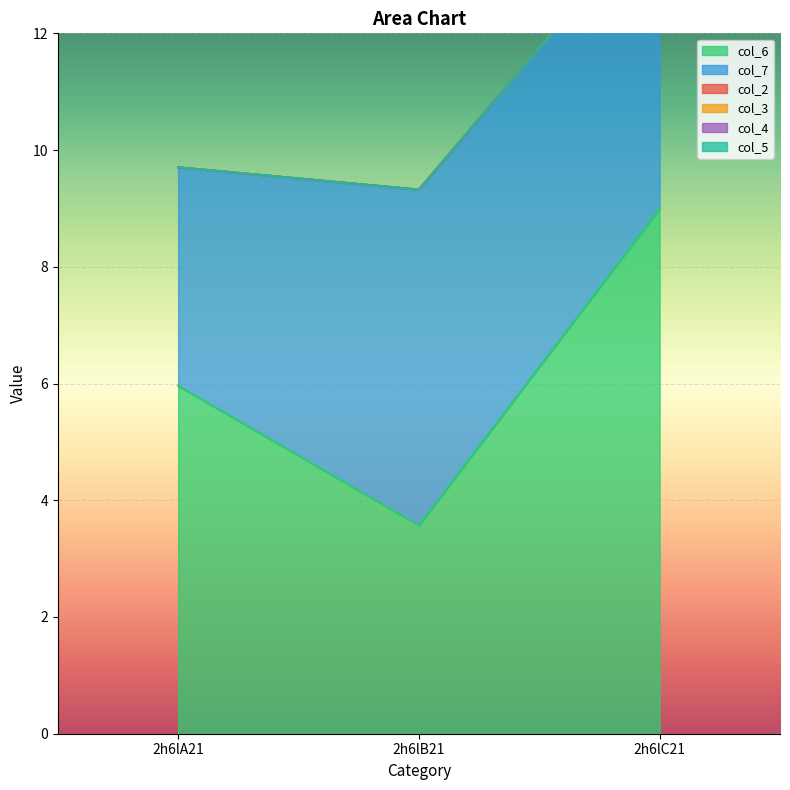

The col_2 series shows 0.0 at 2h6lB21. True or false?

True